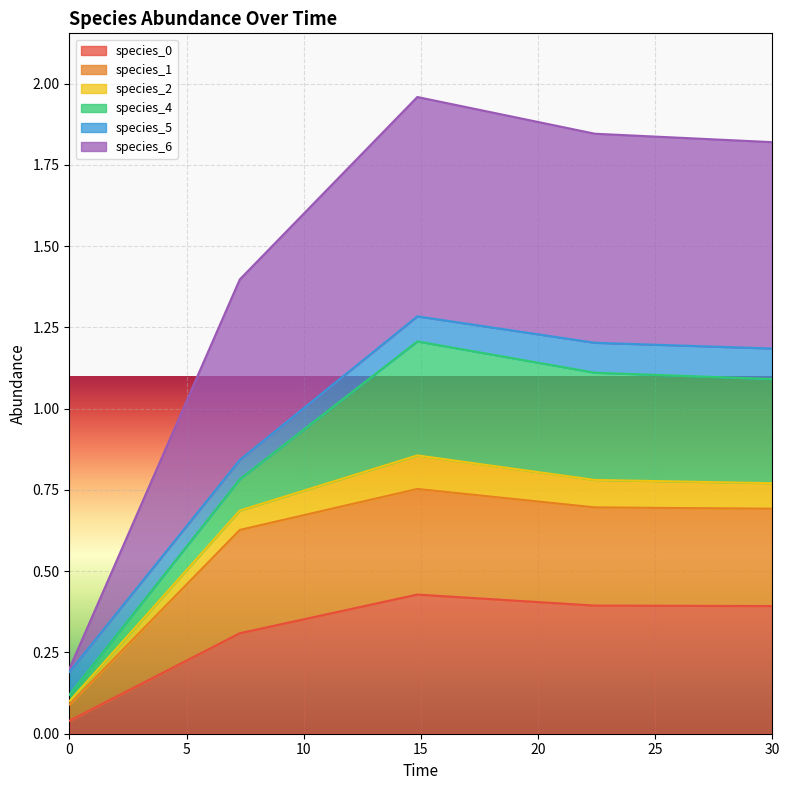

What is the value of the species_6 point at the 1st from the left?

0.1